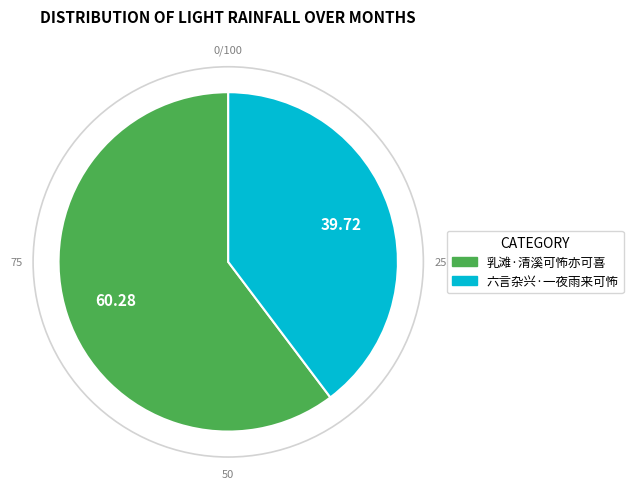

Is the sum of 乳滩·清溪可怖亦可喜 and 六言杂兴·一夜雨来可怖 greater than half?

Yes